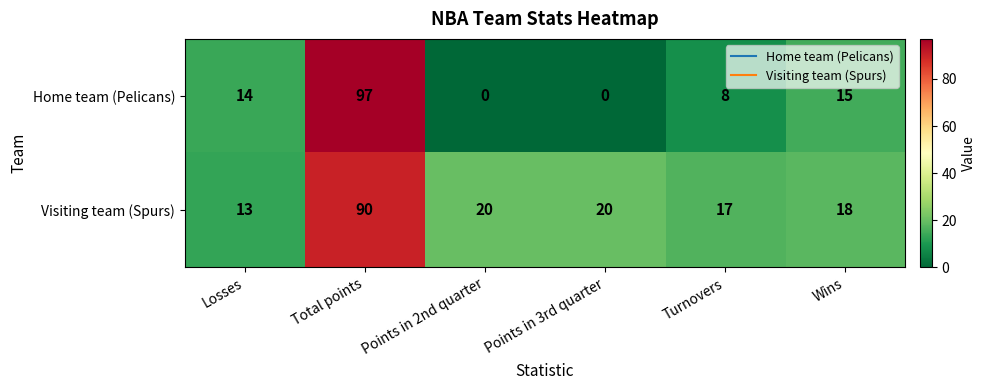

At which label does Home team (Pelicans) reach its peak?

Total points